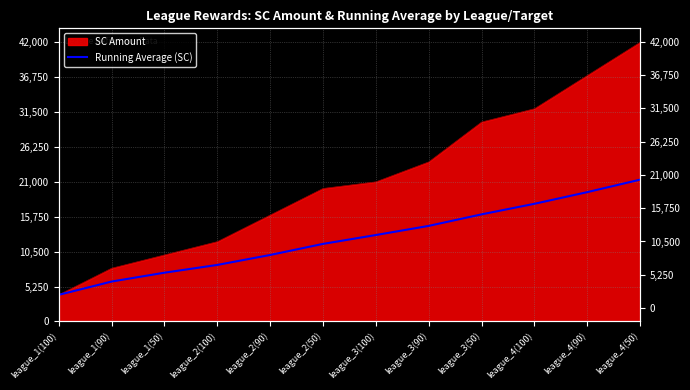

The value at league_2(50) is 5302.3. True or false?

False